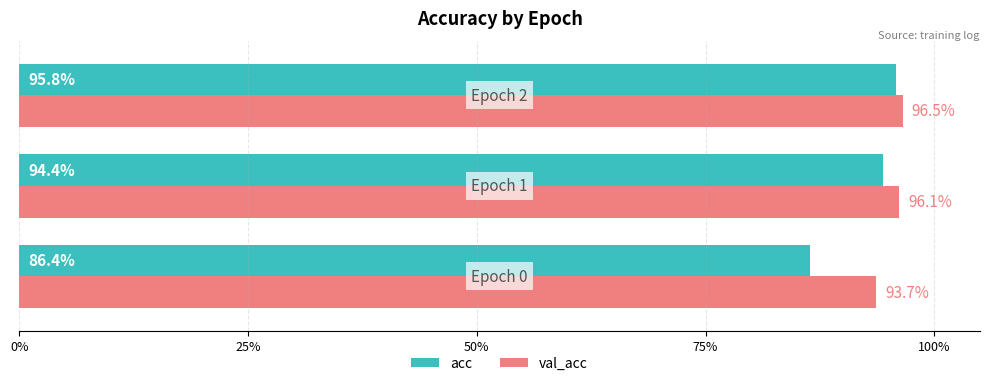

At how many categories does at least one series exceed 0?

3